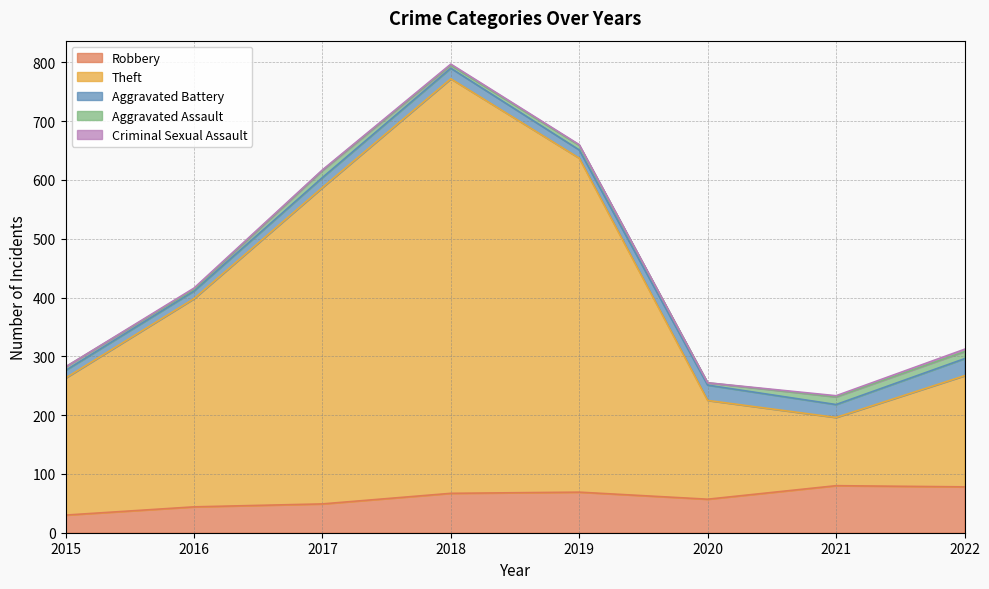

Reading left to right, transcribe all the data shown in this chart.

Robbery: 2015=30	2016=44	2017=49	2018=67	2019=69	2020=57	2021=80	2022=78
Theft: 2015=233	2016=354	2017=538	2018=705	2019=568	2020=168	2021=116	2022=189
Aggravated Battery: 2015=13	2016=13	2017=17	2018=18	2019=14	2020=26	2021=22	2022=29
Aggravated Assault: 2015=6	2016=3	2017=12	2018=5	2019=8	2020=4	2021=13	2022=12
Criminal Sexual Assault: 2015=0	2016=2	2017=1	2018=2	2019=1	2020=0	2021=2	2022=4